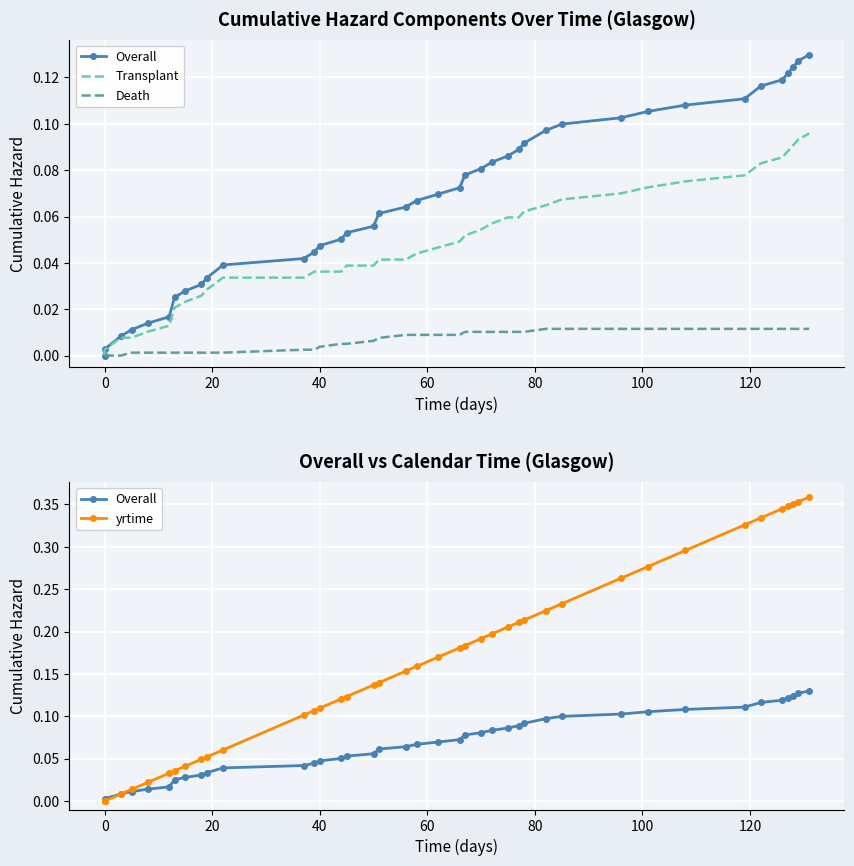

At how many categories does at least one series exceed 0?

39